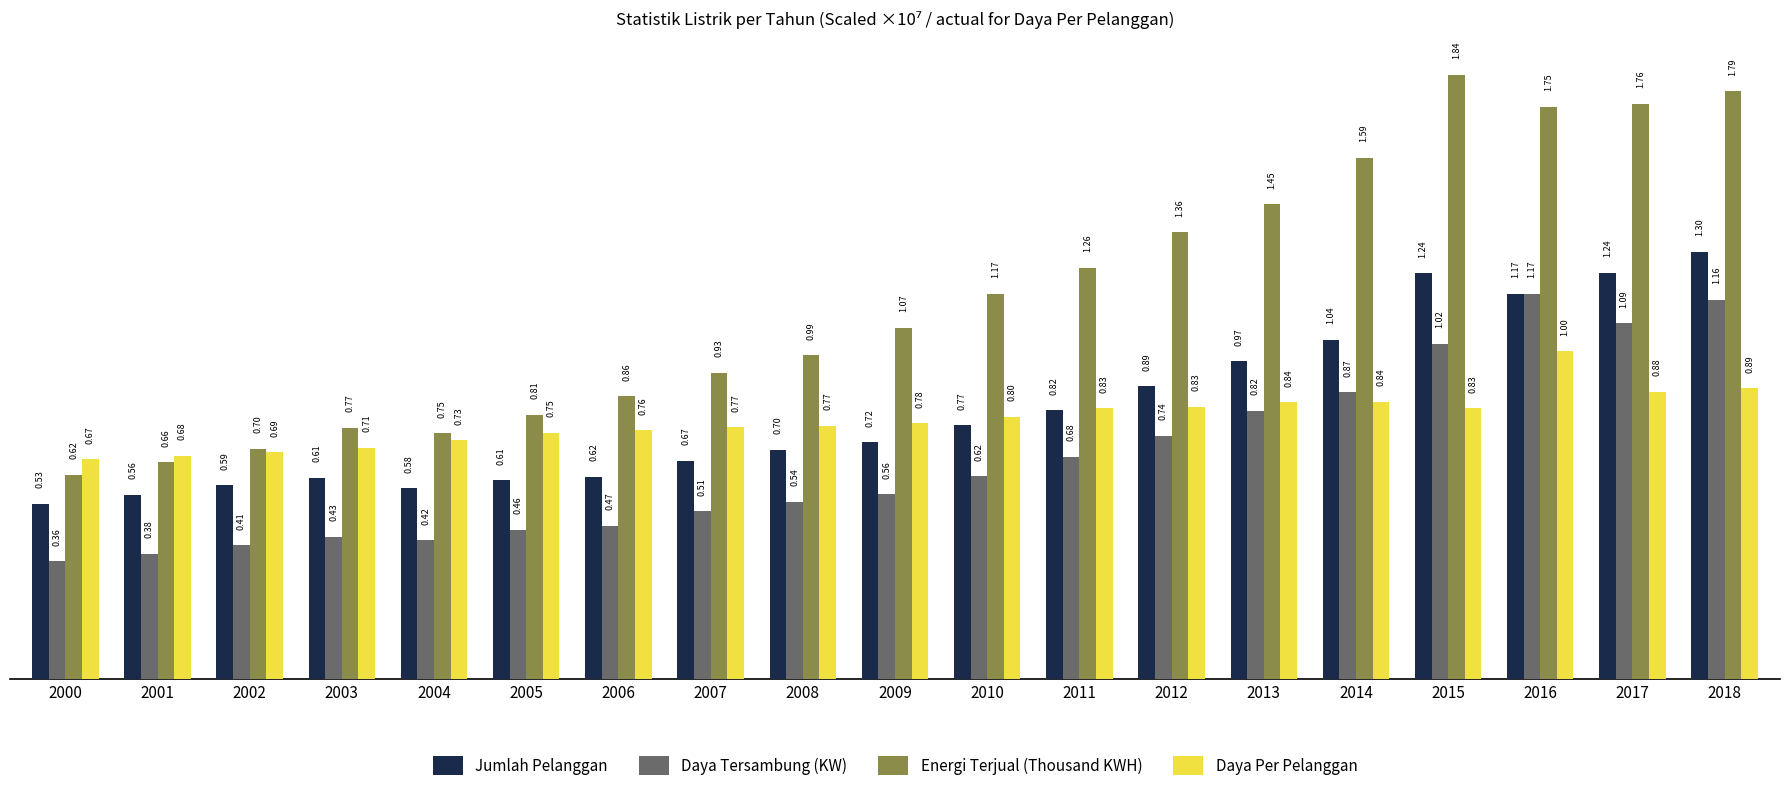

Which series has the widest spread of values?

Energi Terjual (Thousand KWH)